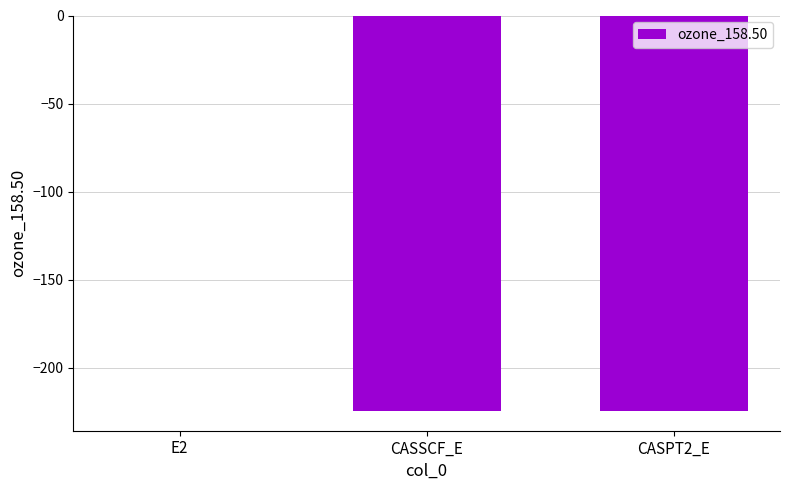

The value at CASSCF_E is -224.3. True or false?

True